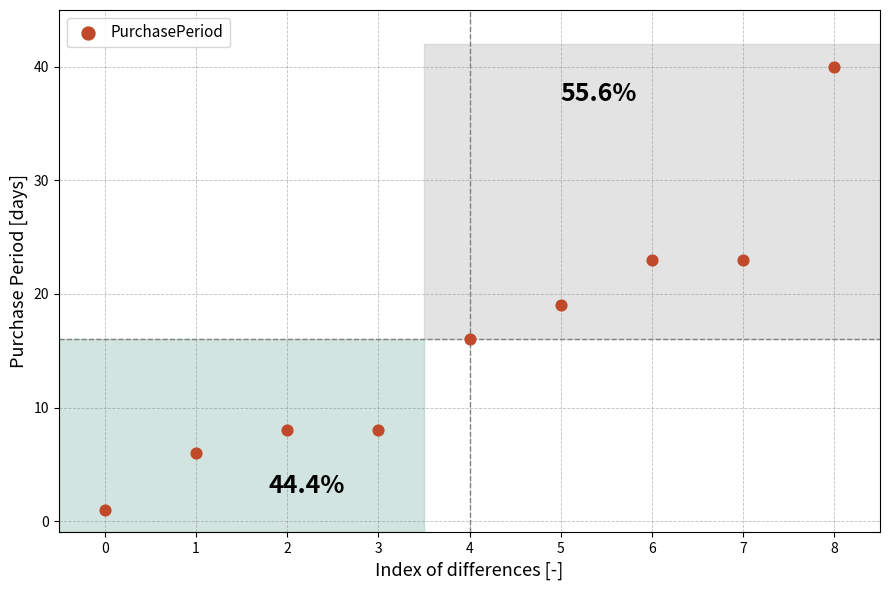

What is the average Y value?

16